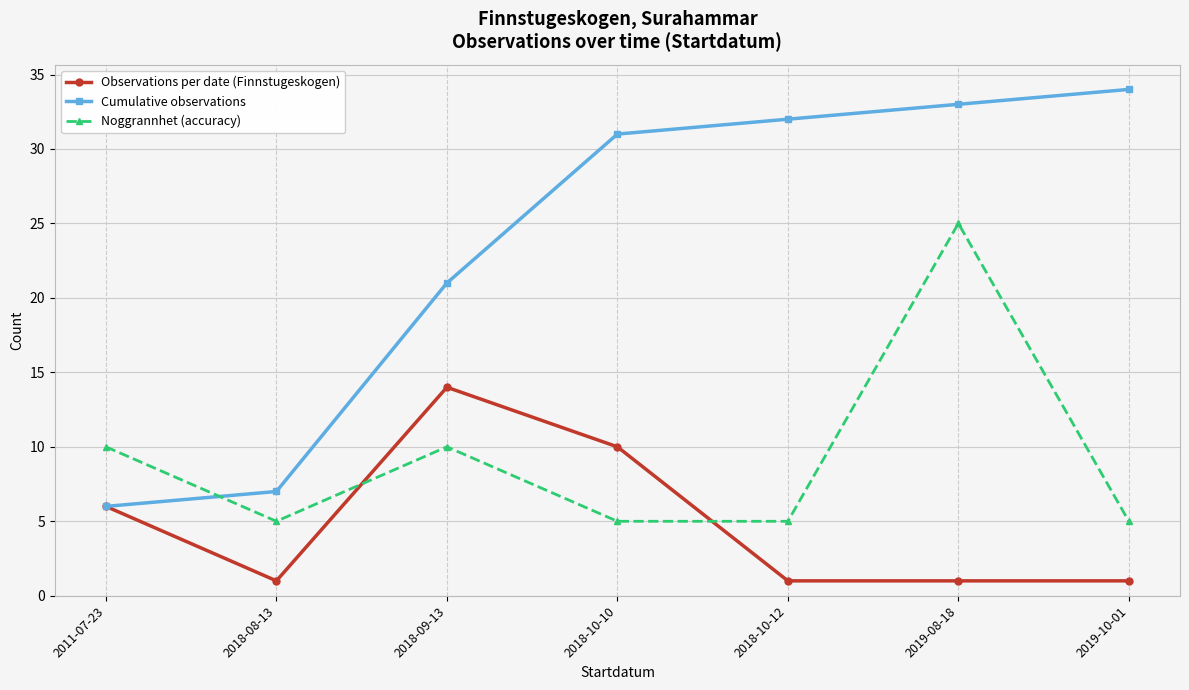

What is the value of the Observations per date (Finnstugeskogen) point at the 5th from the left?

1